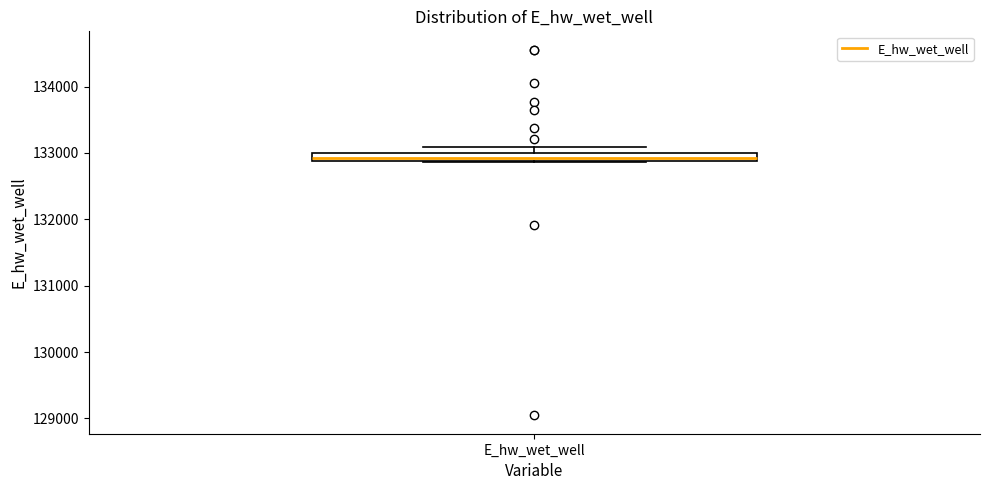

Where is the lower edge of the box for E_hw_wet_well on the y-axis? The values are not printed on the chart, so give them approximately, as read against the axis.

132900